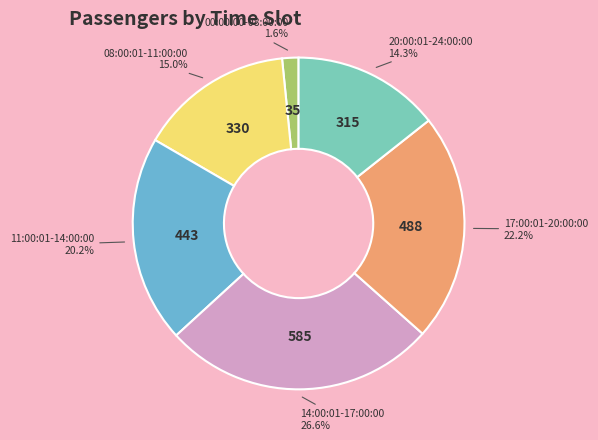

To the nearest percent, what is the combined percentage of 20:00:01-24:00:00 and 11:00:01-14:00:00?

35%